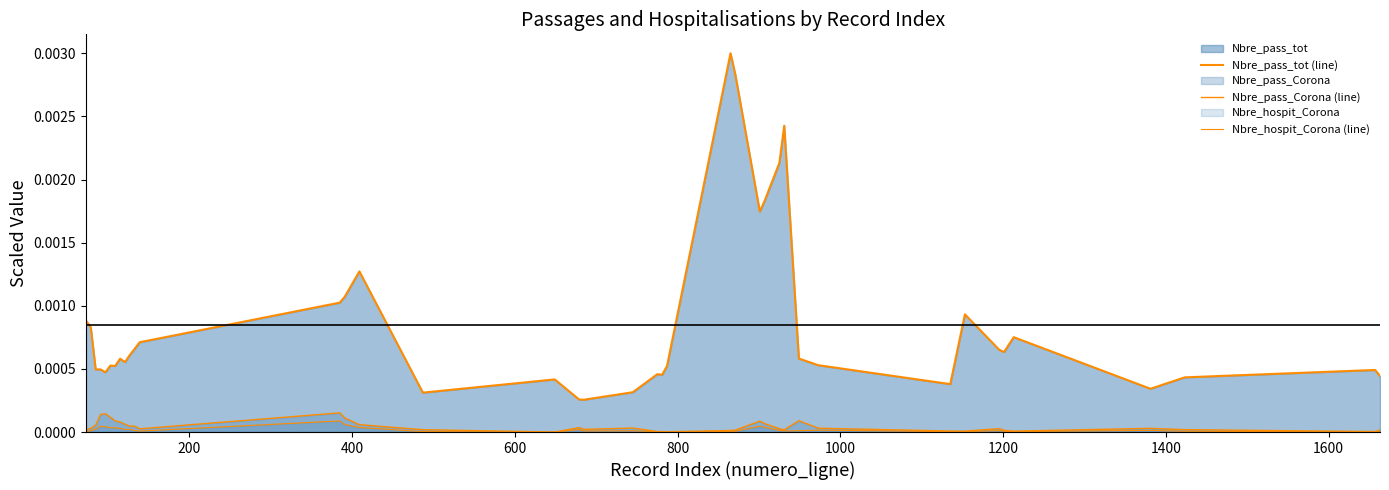

Does the chart display data point markers on the line(s)?

No